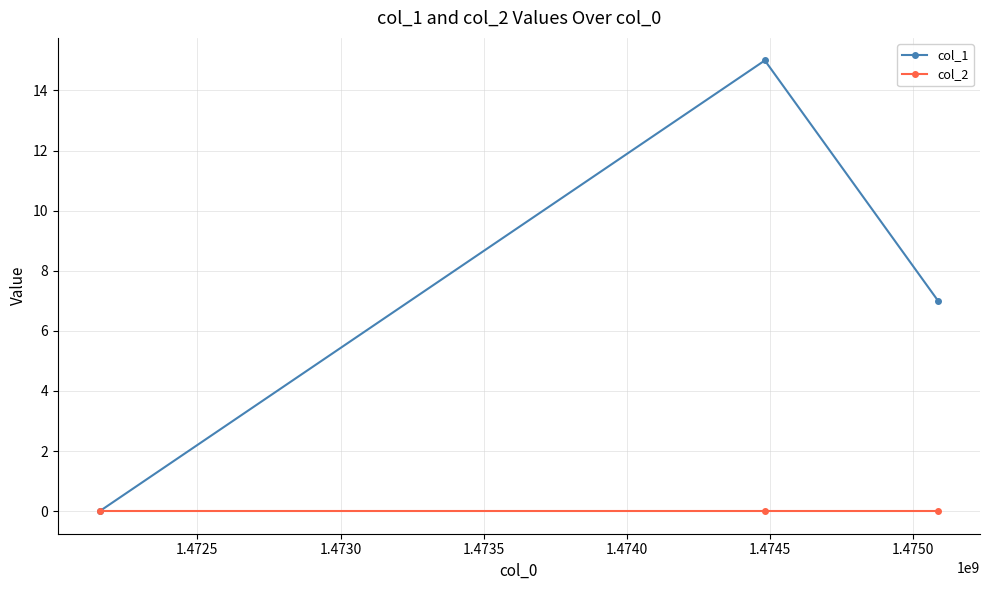

Is this an area chart (filled region under the line)?

No